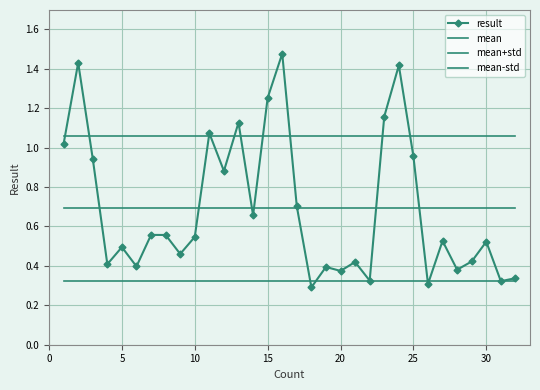

True or false: mean and mean-std intersect in this chart.

False